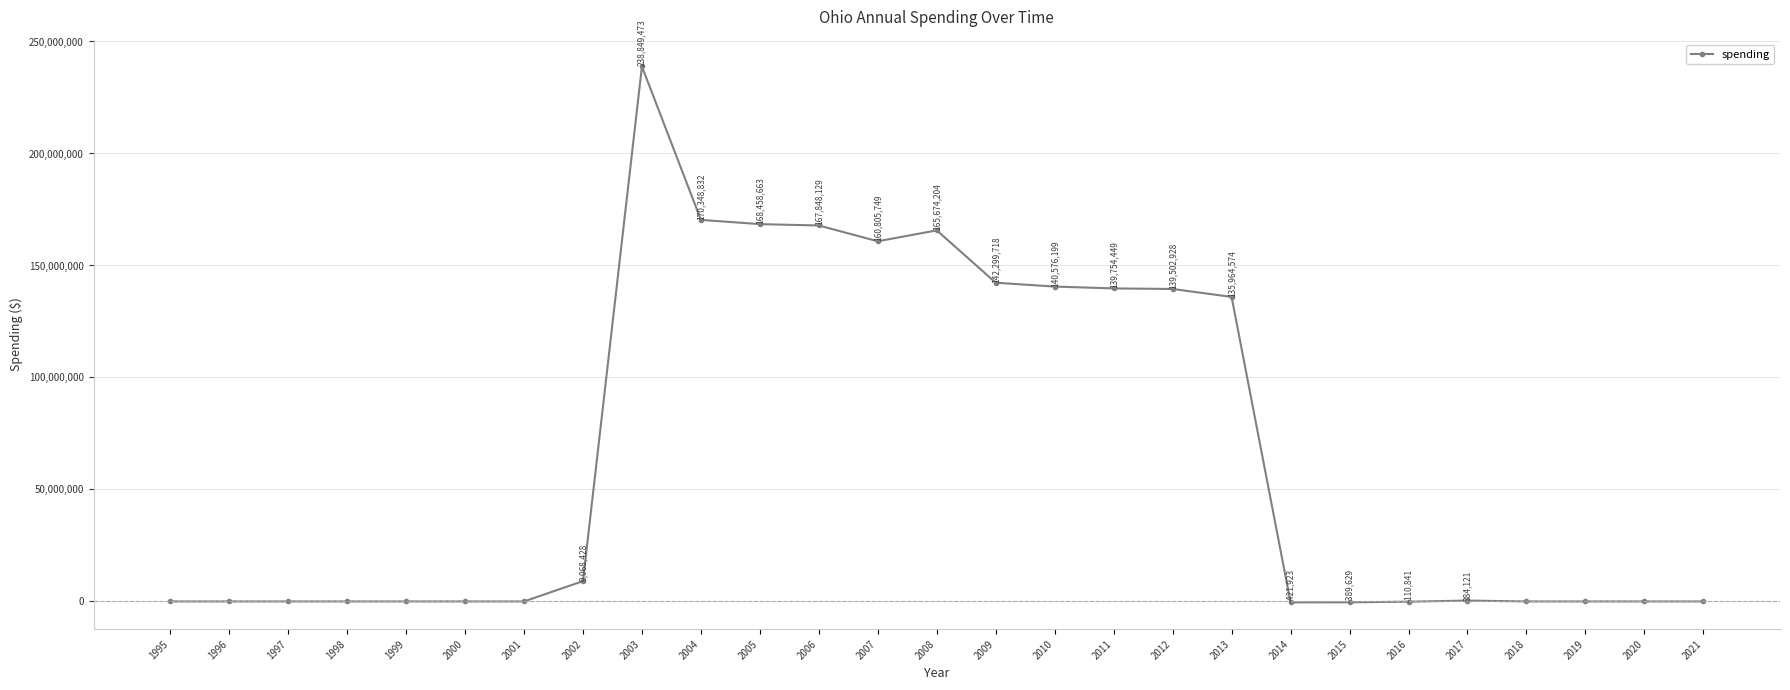

Between 1995 and 2015, which is larger?

1995